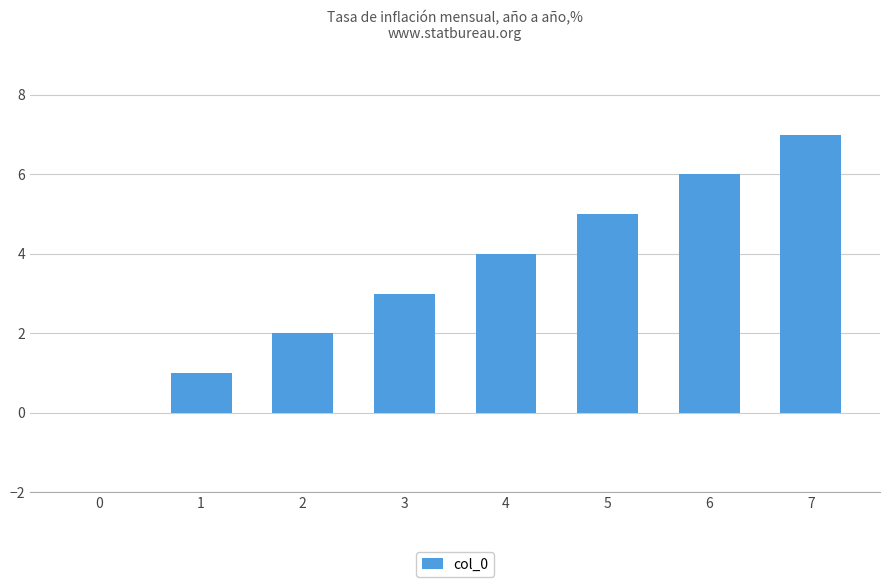

What is the sum of all values?

28